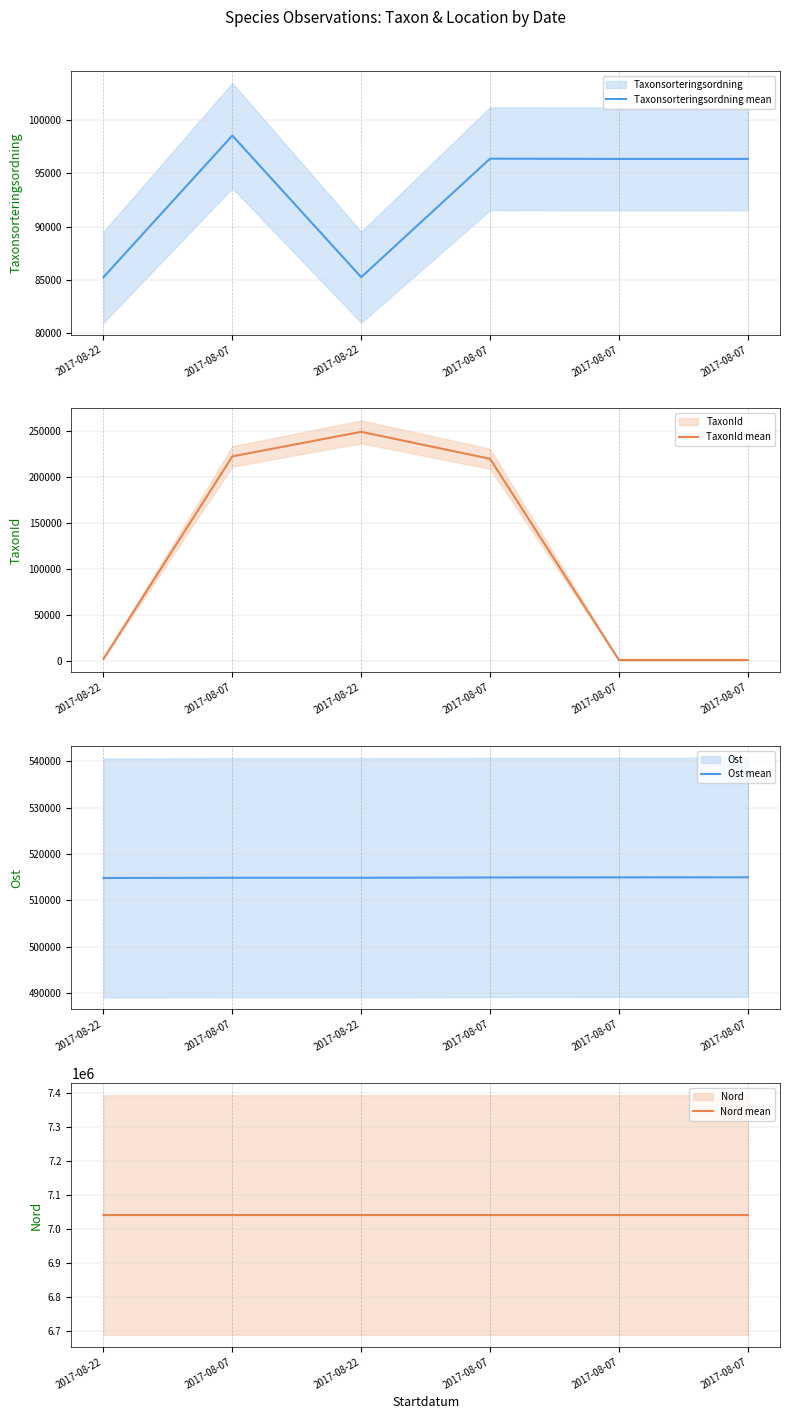

How many series are shown in this chart?

4